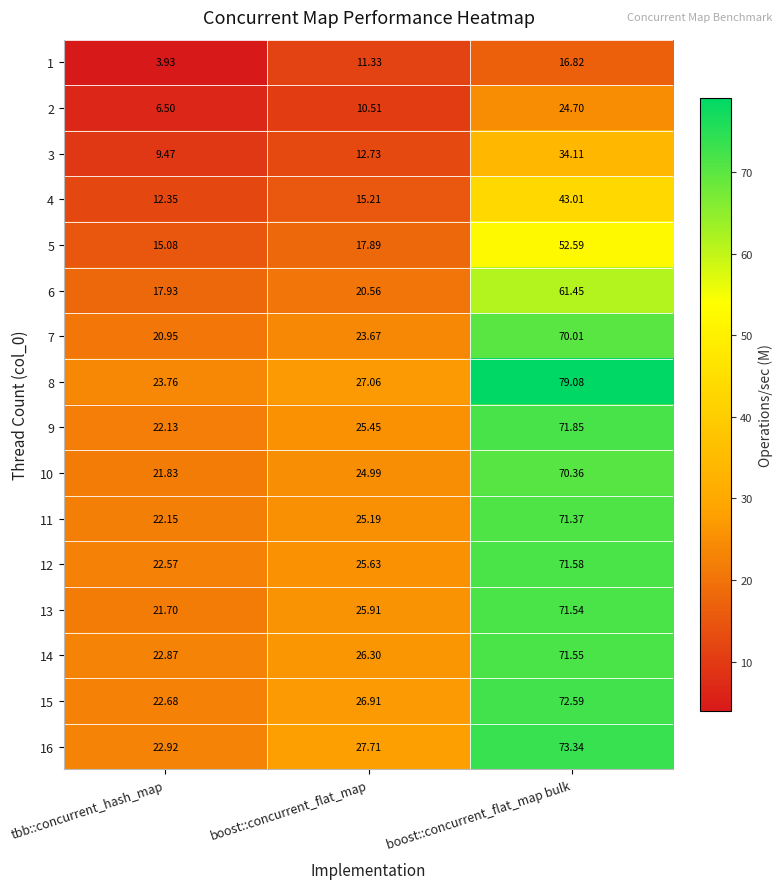

Which category has the highest value in the 6 series?

boost::concurrent_flat_map bulk